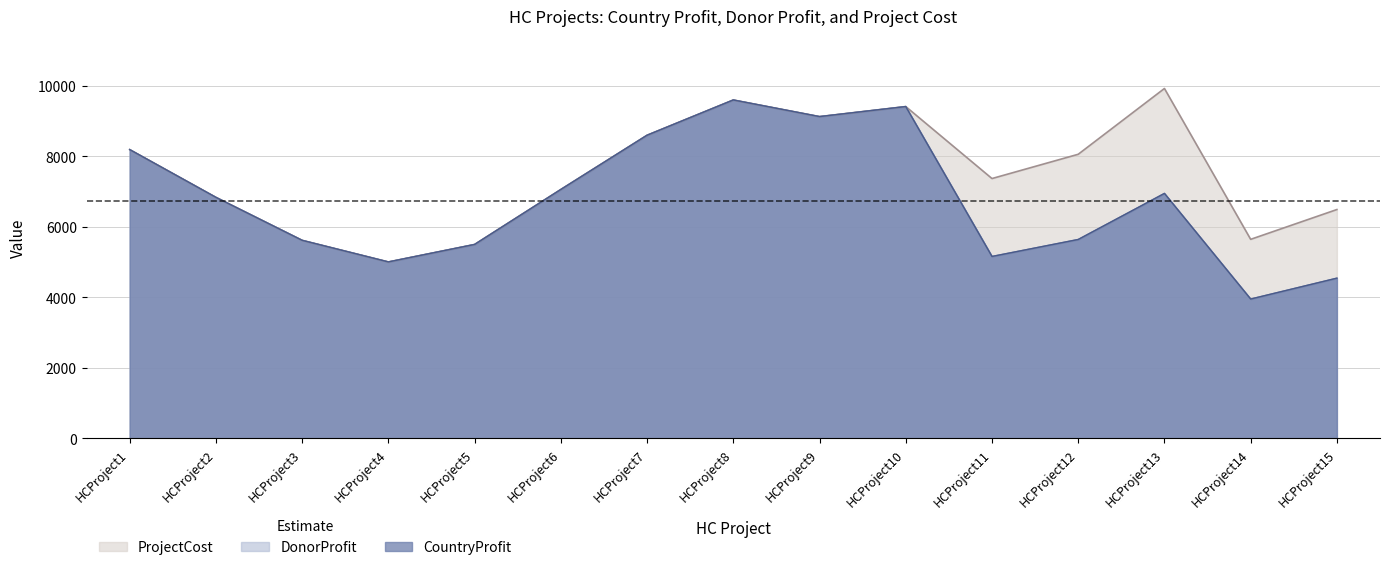

How many values in the DonorProfit series exceed 6839?

7